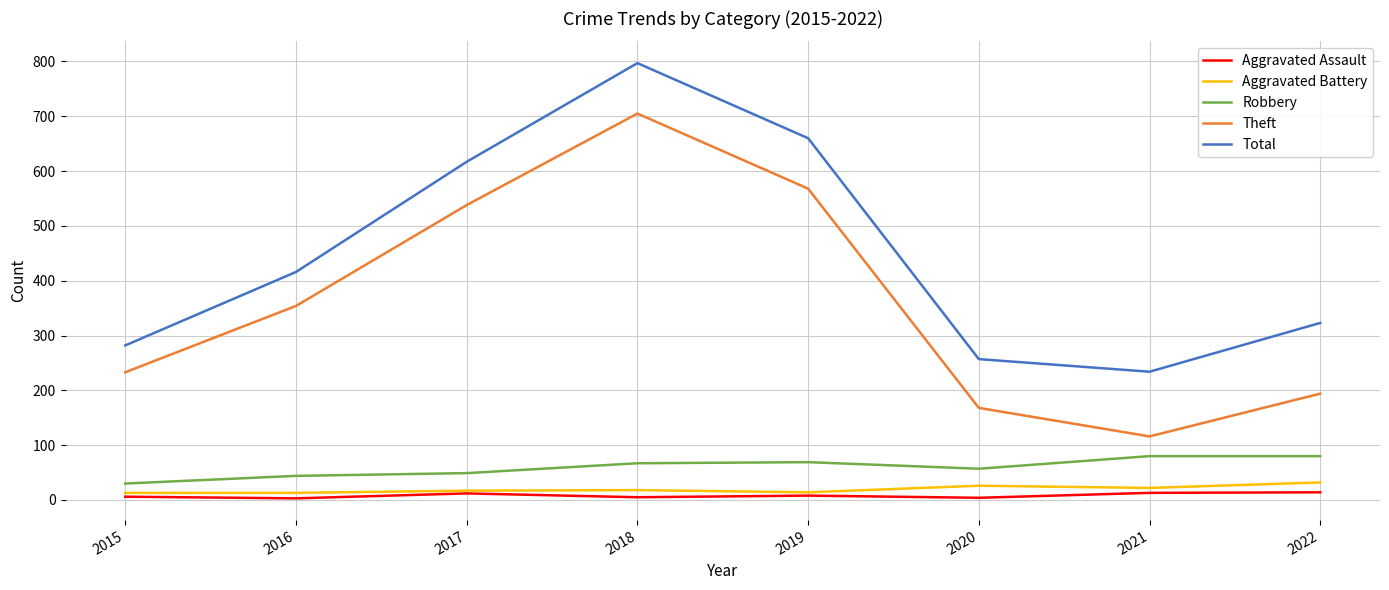

Between 2016 and 2022, which series saw the biggest shift?

Theft